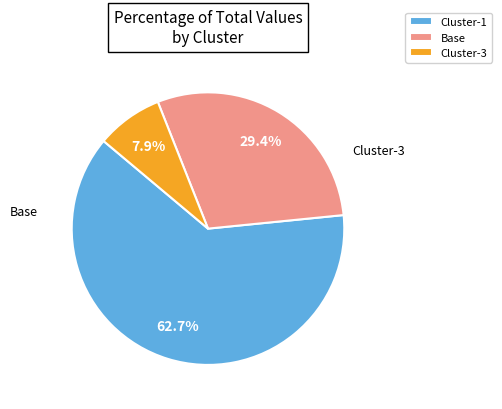

What percentage is NOT represented by Cluster-1?

37.3%